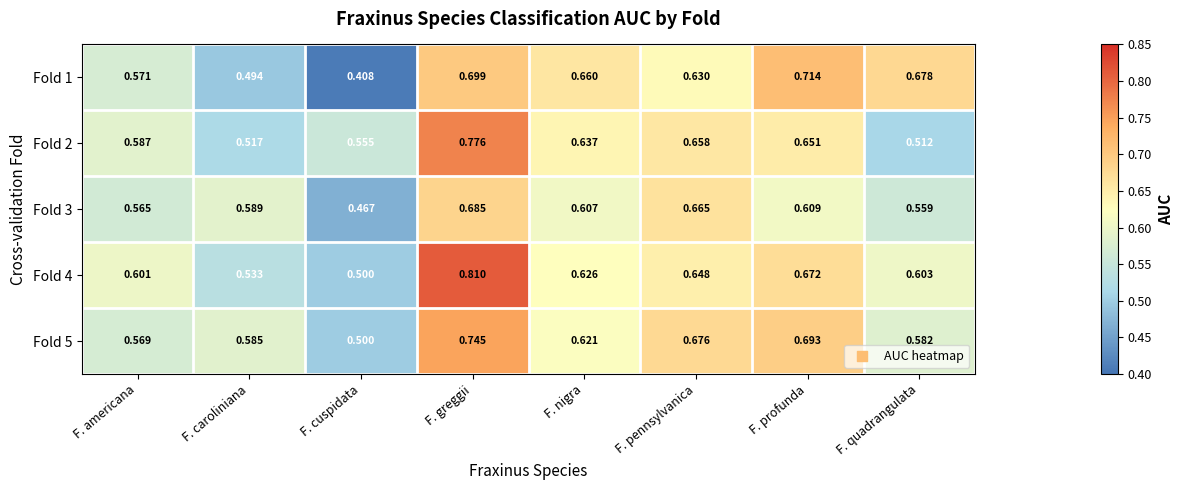

List the labels in order of Fold 4 value, largest first.

F. greggii, F. profunda, F. pennsylvanica, F. nigra, F. quadrangulata, F. americana, F. caroliniana, F. cuspidata